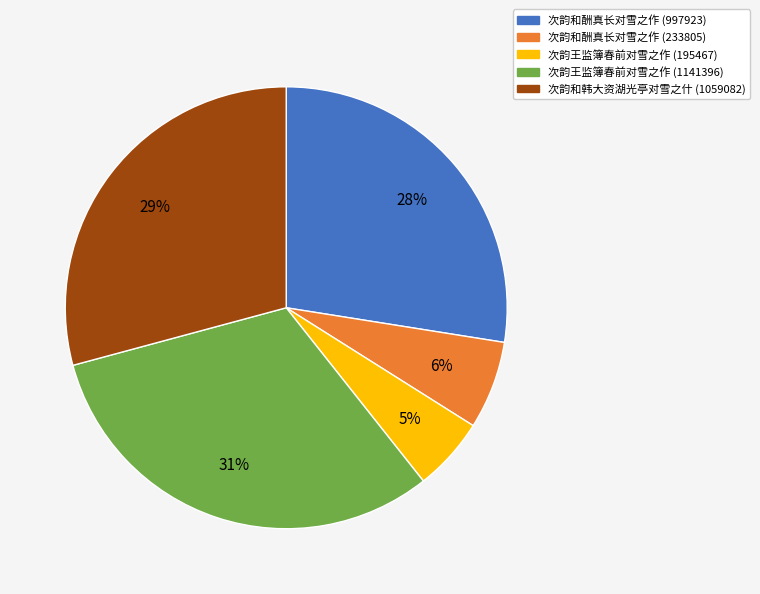

The 次韵王监簿春前对雪之作 (195467) slice represents 16% of the pie. True or false?

False